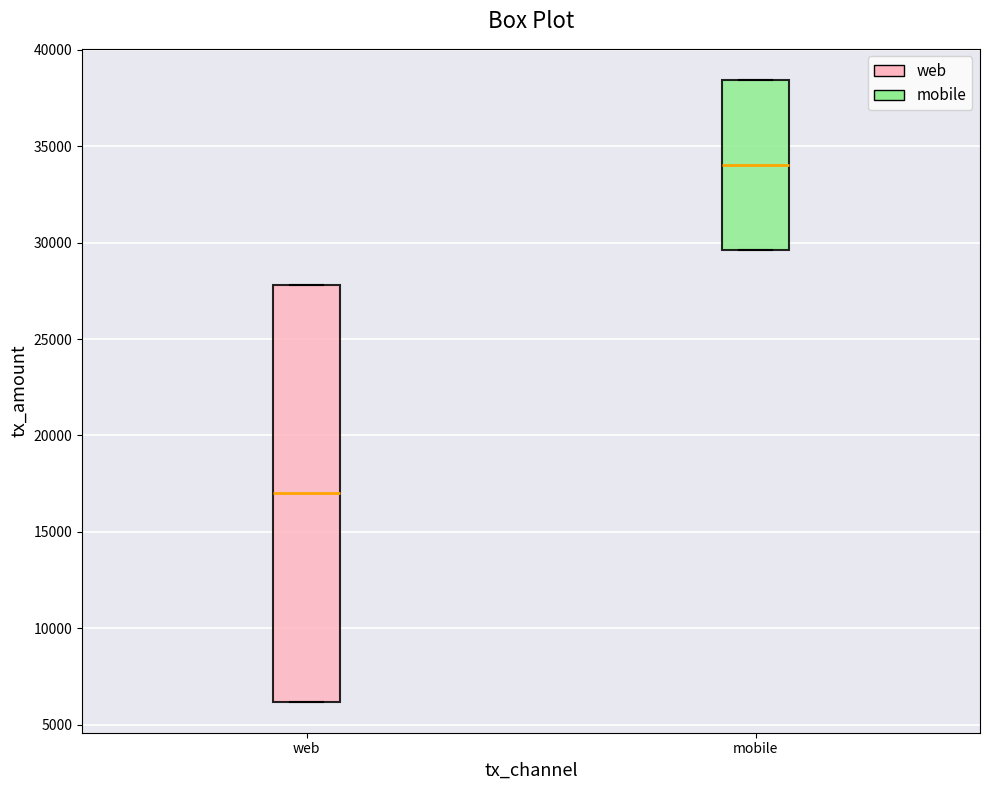

Reading left to right, read every box against the y-axis: the position of its median line, the range the box covers, and the ends of its whiskers. The values are not printed on the chart, so give them approximately, as read against the axis.

web: median 17000, box 6000 to 28000, whiskers 6000 to 28000
mobile: median 34000, box 29500 to 38500, whiskers 29500 to 38500